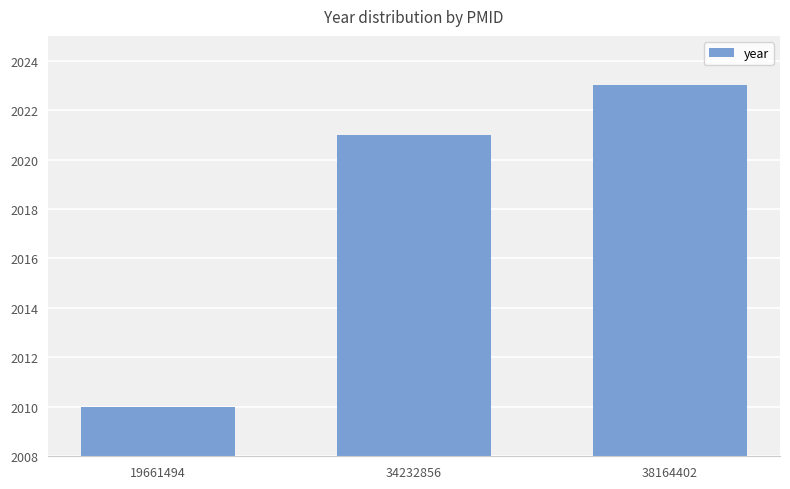

Between 34232856 and 19661494, which is larger?

34232856